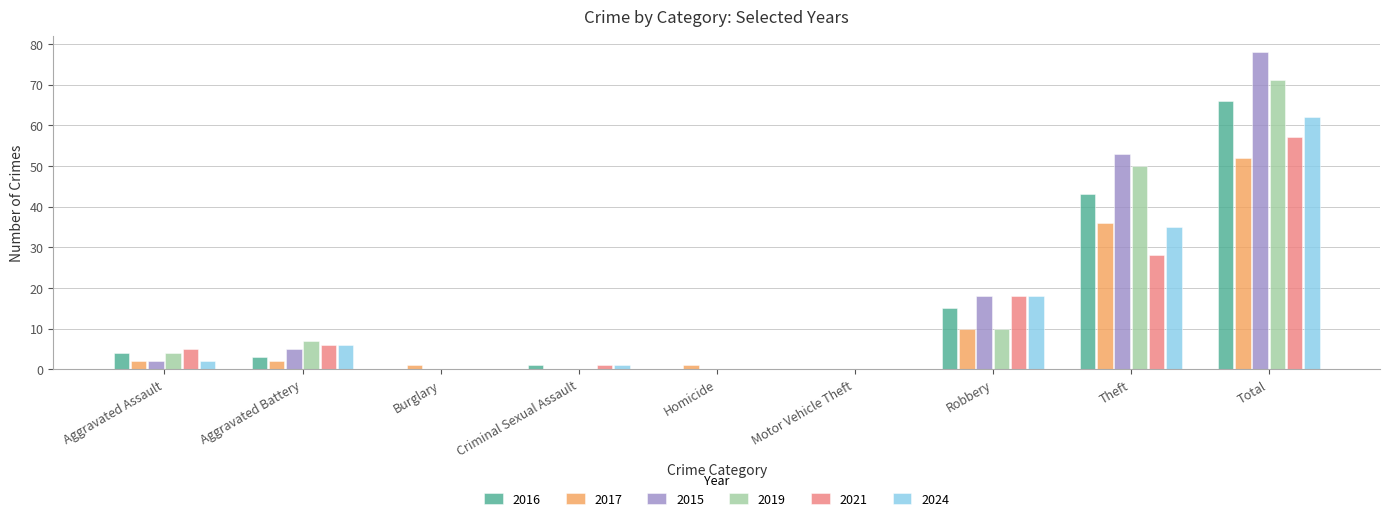

At which label is 2016 closest to 33?

Theft